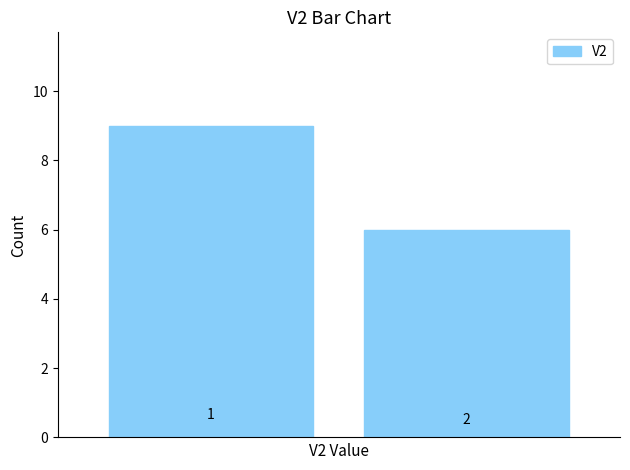

Reading left to right, transcribe all the data shown in this chart.

9	6